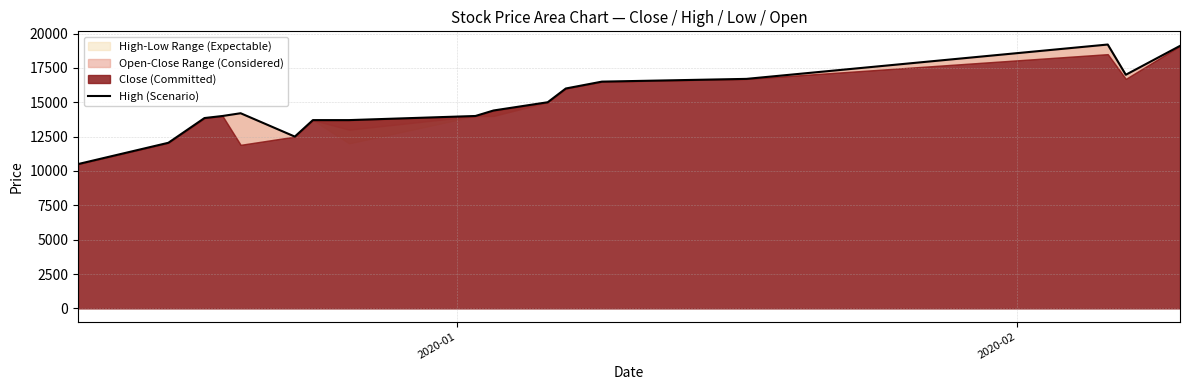

Does the chart have visible grid lines?

Yes